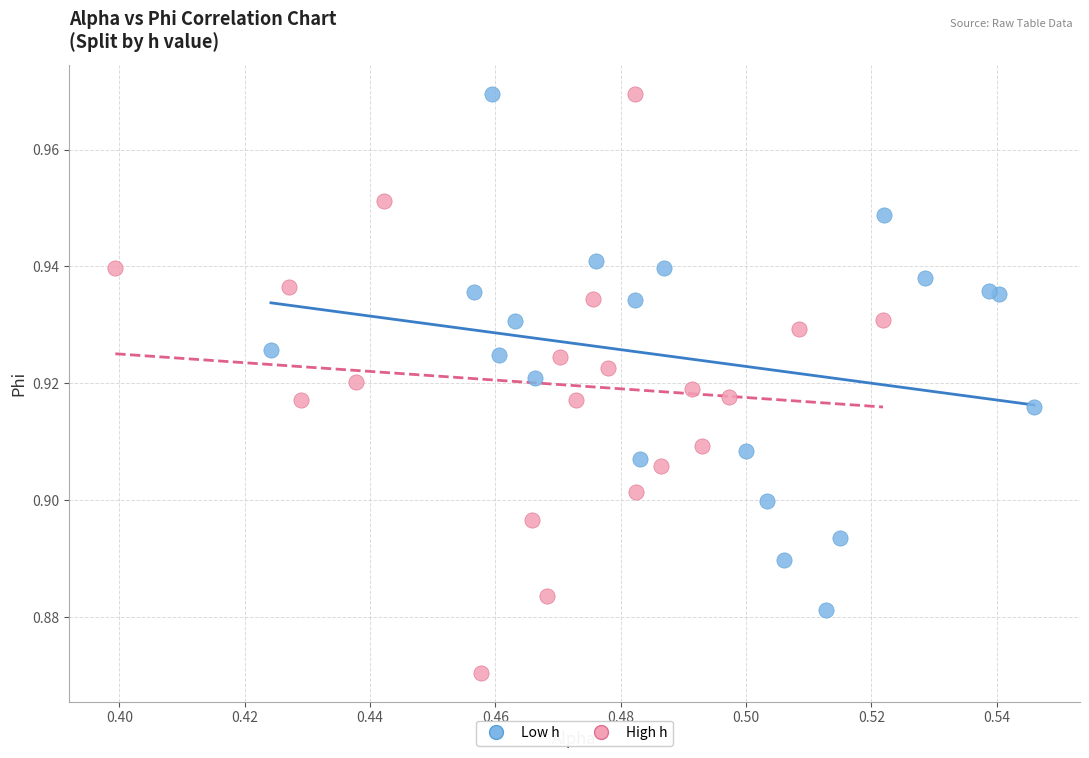

Which series has the largest Y range (max minus min)?

High h